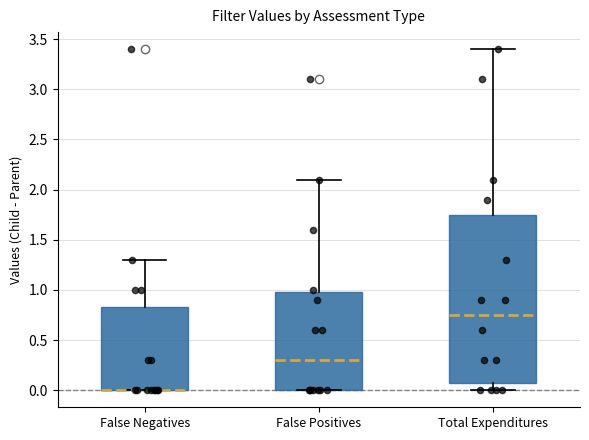

Reading left to right, transcribe this box plot: for each box, give where its median line is, the range the box spans, and where its two whiskers end, as read against the y-axis. The values are not printed on the chart, so give them approximately, as read against the axis.

False Negatives: median 0.00 (drawn on the box's lower edge), box 0.00 to 0.85, whiskers 0.00 to 1.30
False Positives: median 0.30, box 0.00 to 1.00, whiskers 0.00 to 2.10
Total Expenditures: median 0.75, box 0.10 to 1.75, whiskers 0.00 to 3.40